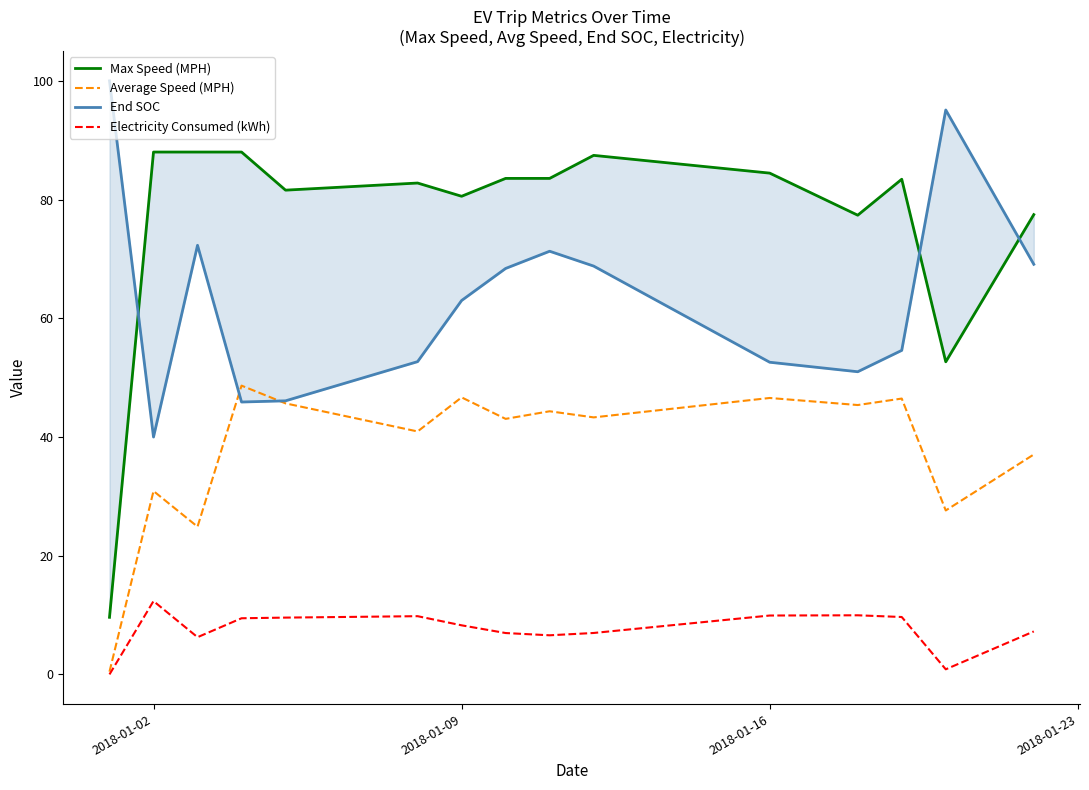

What is the sum of all Electricity Consumed (kWh) values?

114.1